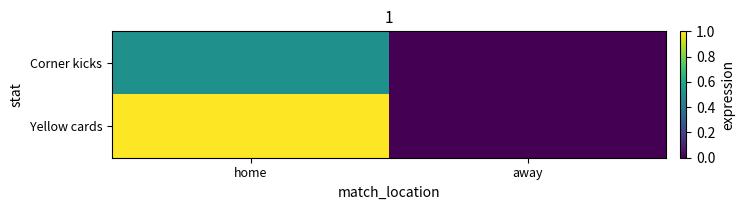

At how many categories does at least one series exceed 1?

1